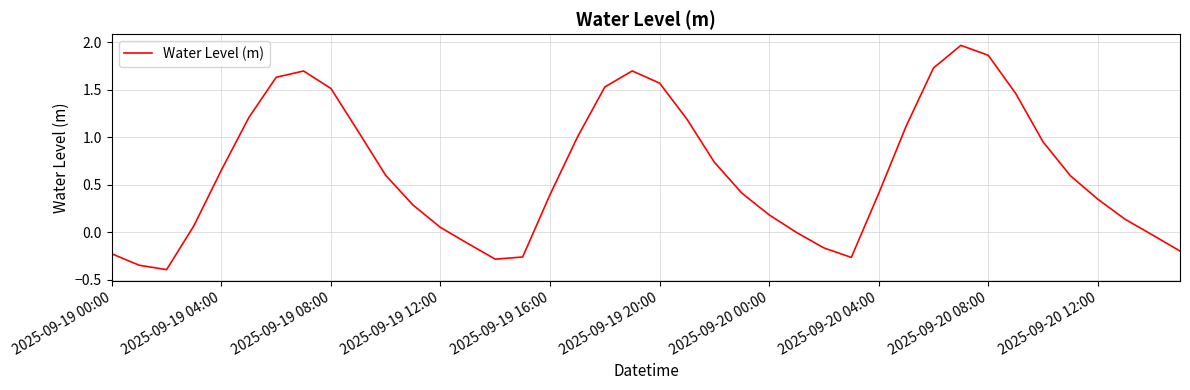

What is the difference between the maximum and minimum values?

2.4